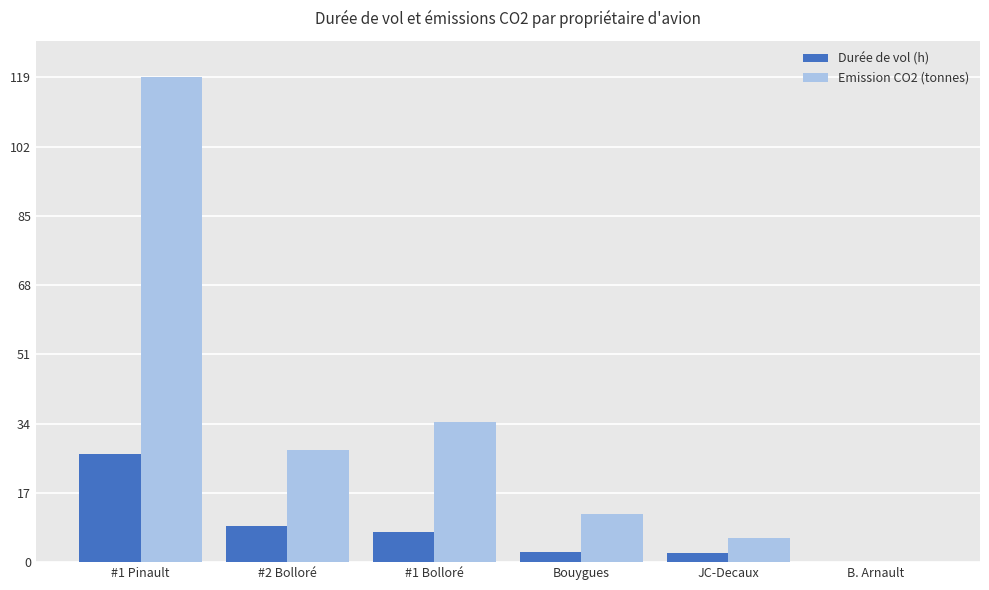

Which category has the highest value in the Durée de vol (h) series?

#1 Pinault